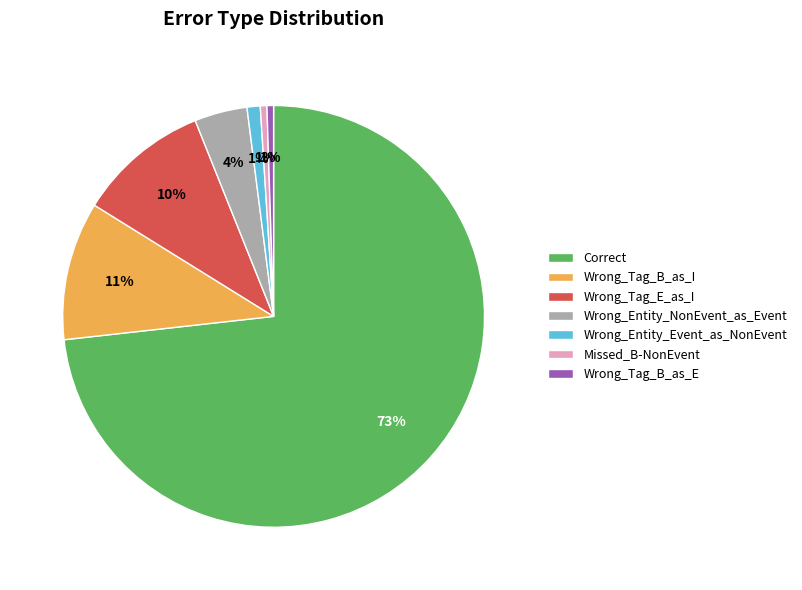

Which has a higher value, Wrong_Tag_B_as_I or Wrong_Entity_Event_as_NonEvent?

Wrong_Tag_B_as_I